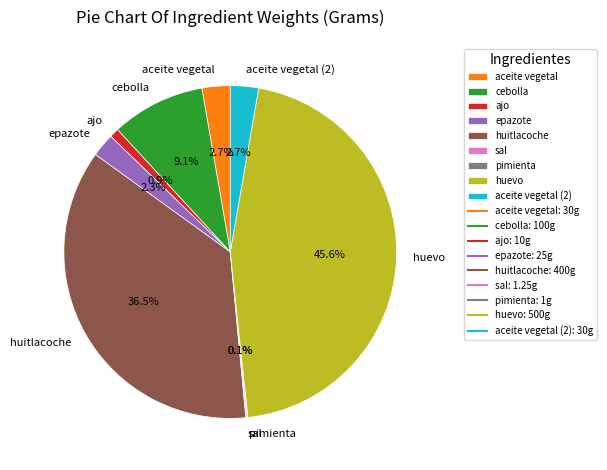

What percentage is NOT represented by aceite vegetal (2)?

97.3%